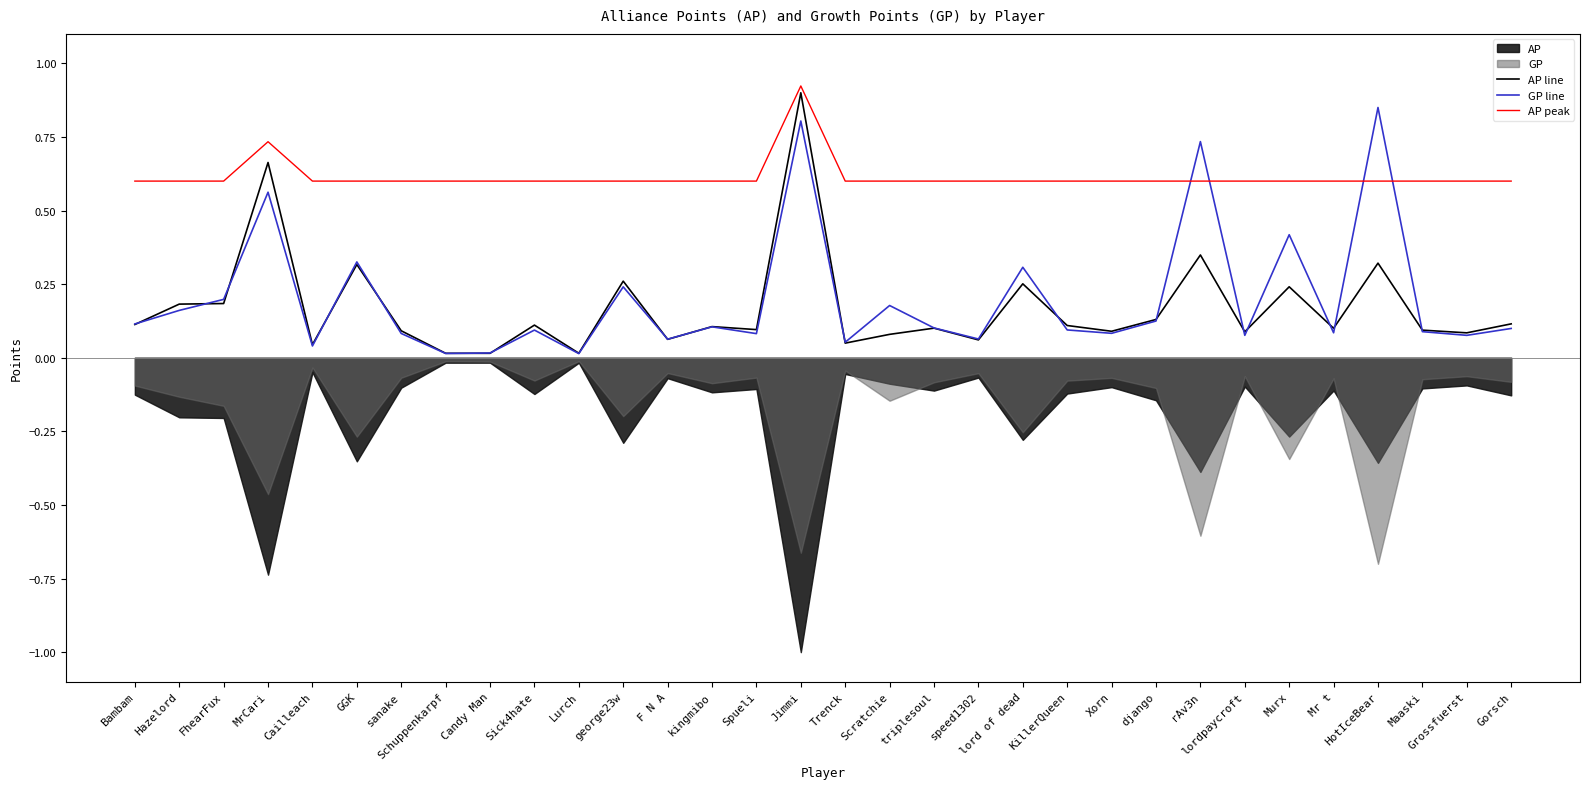

At which label is AP line closest to 0?

Candy Man